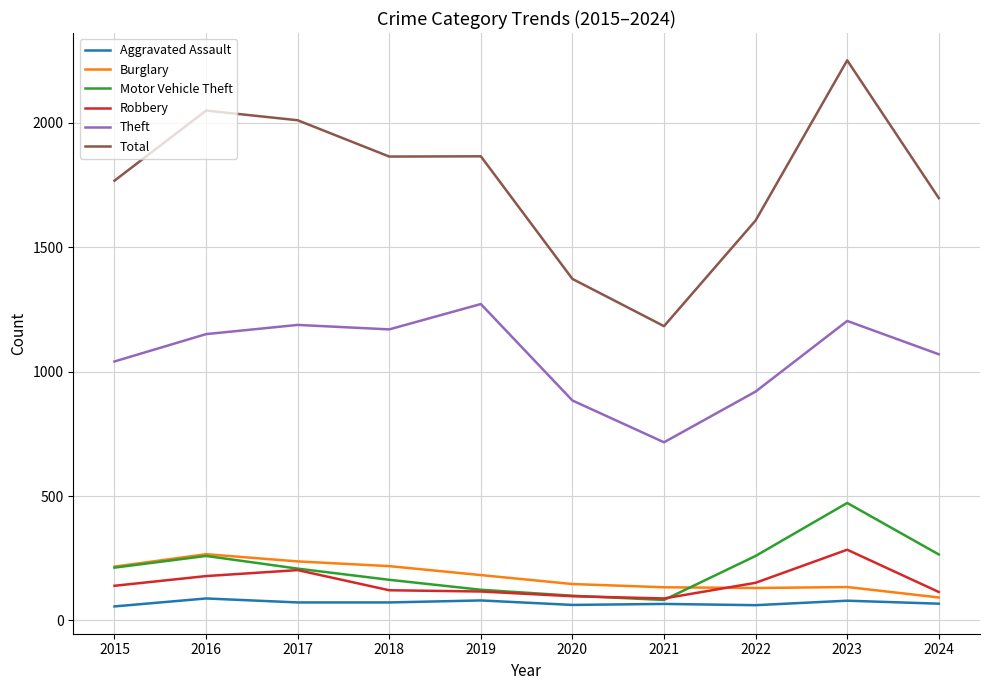

Is it true that Theft equals 920 at 2022?

True